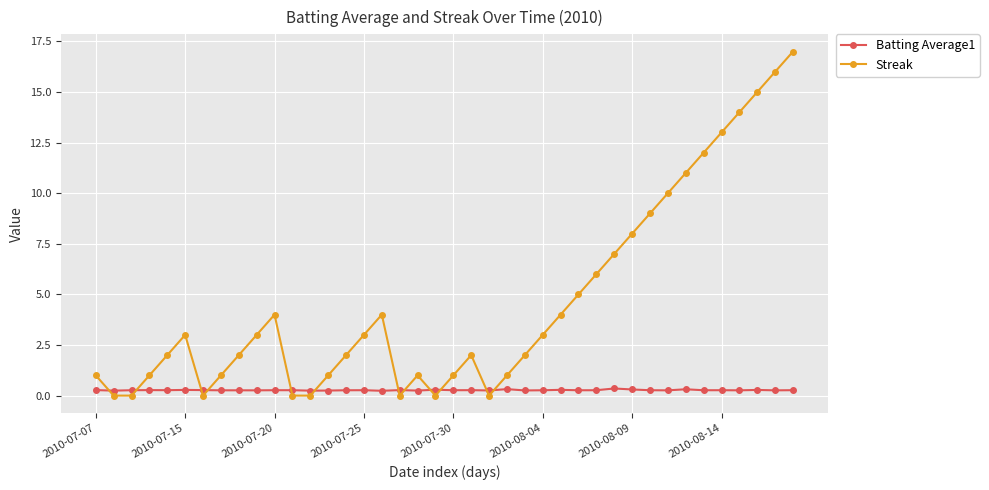

Rank the series by their maximum value, from lowest to highest.

Batting Average1, Streak